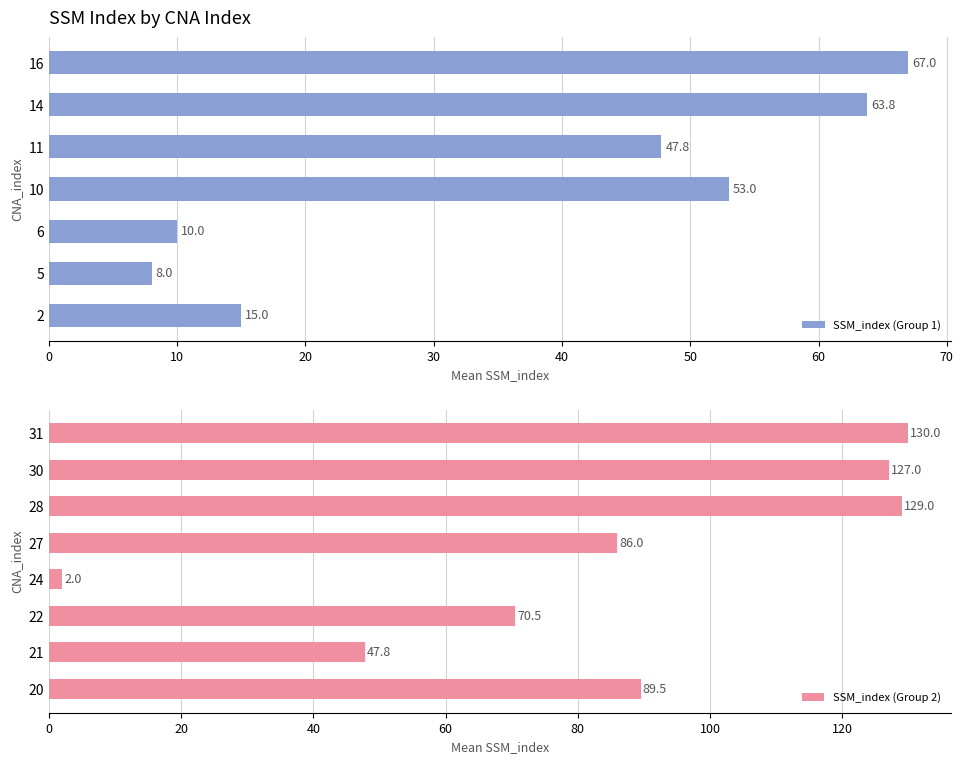

What is the difference between the SSM_index (Group 1) values at 10 and 16?

14.0